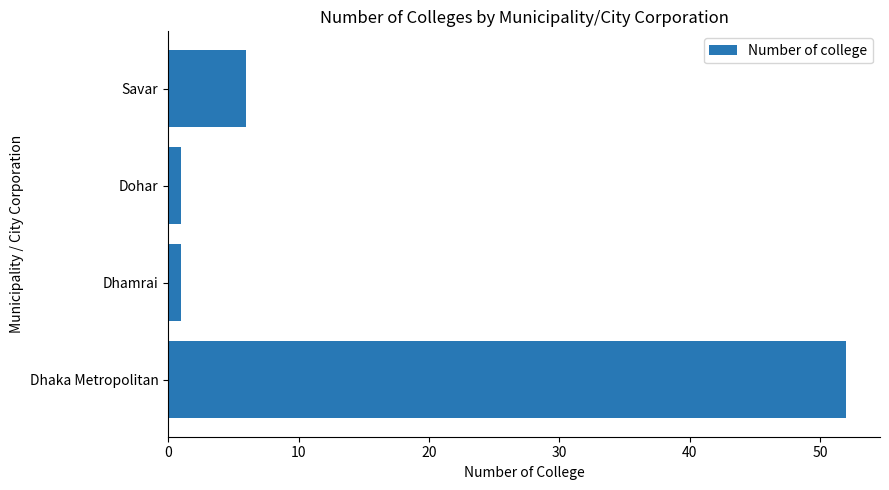

How many values are below 6?

2